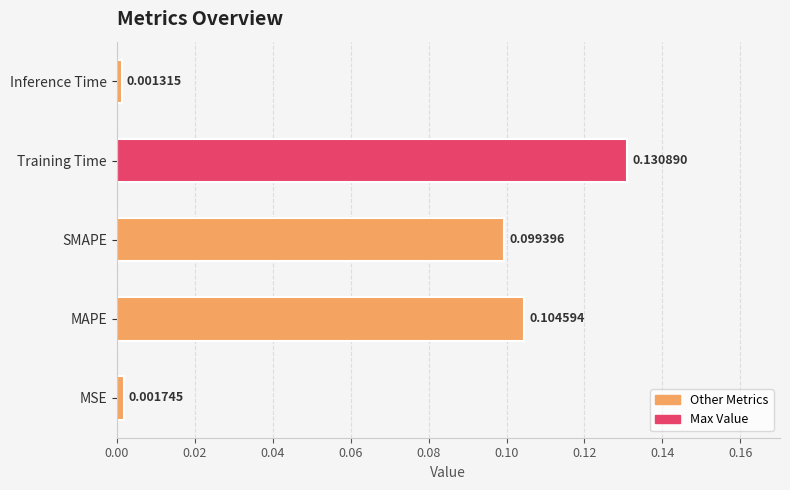

Rank the categories by value from lowest to highest.

Inference Time, MSE, SMAPE, MAPE, Training Time